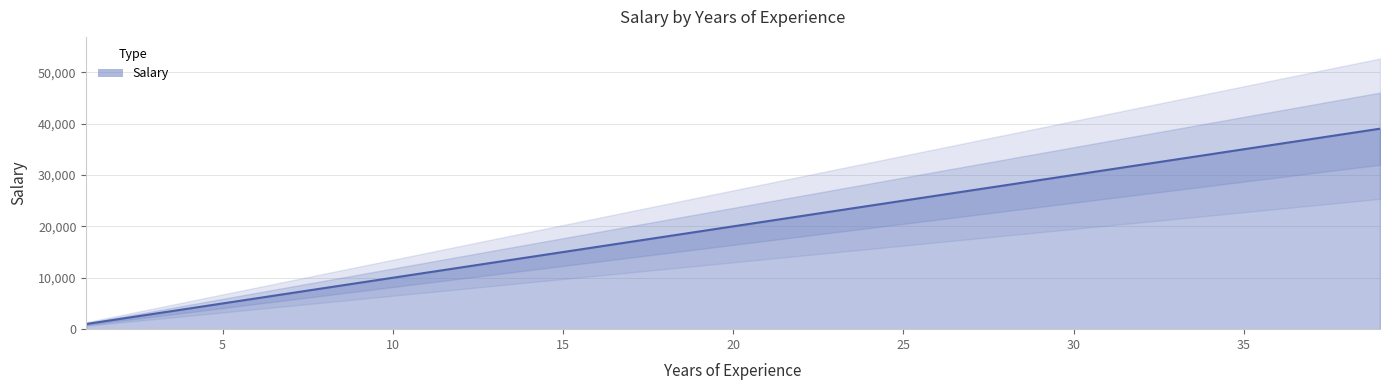

Count the number of categories in the chart.

39